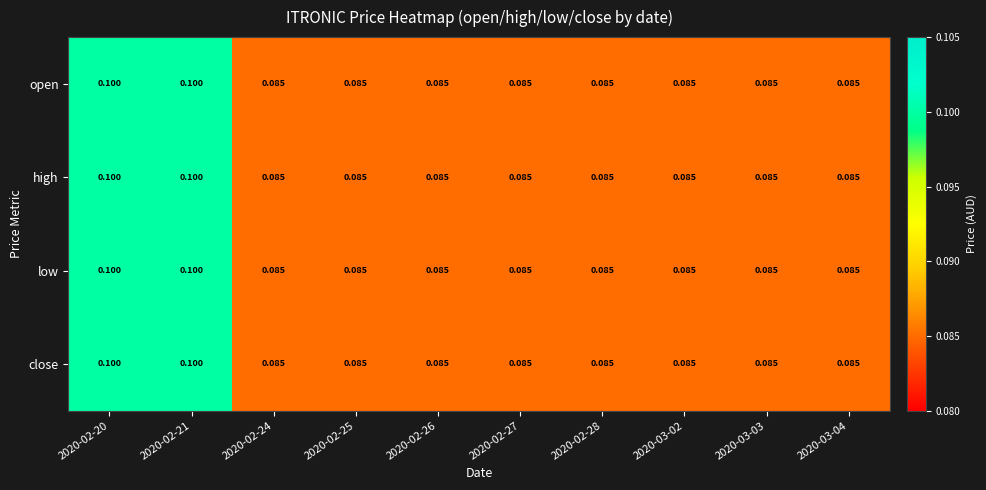

Is the value of close at 2020-02-20 greater than the value of open at 2020-02-24?

Yes